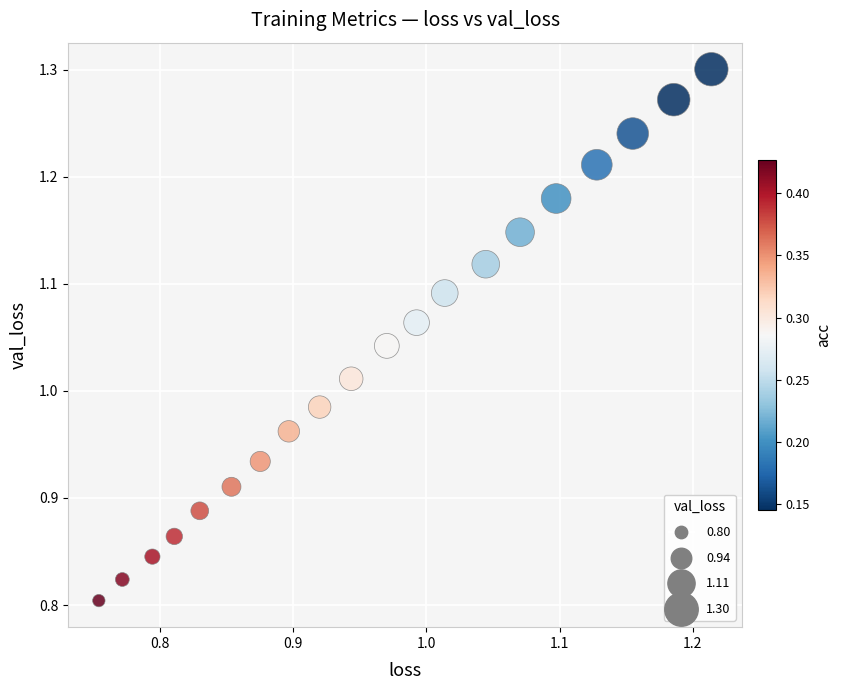

What is the range of X values (max minus min)?

0.5